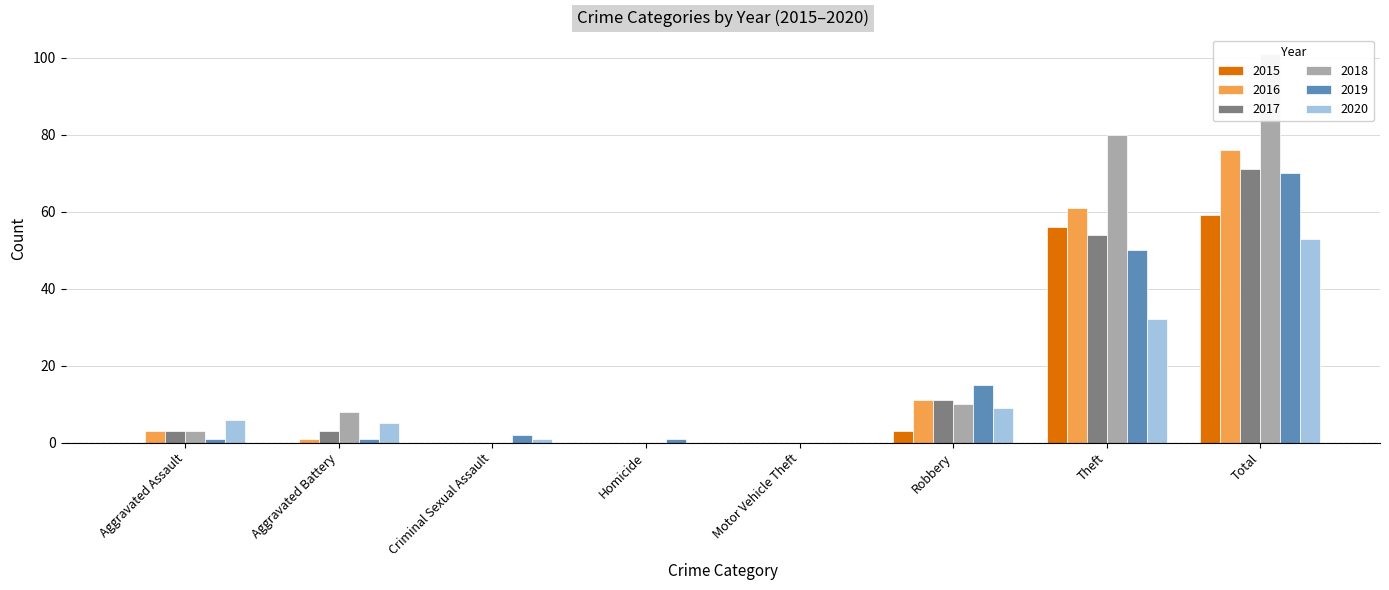

Which series has the widest spread of values?

2018